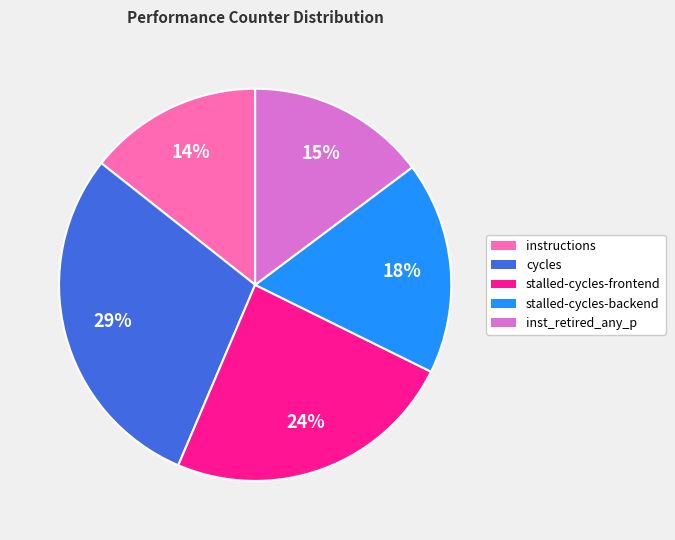

Do inst_retired_any_p and cycles together represent more than half of the pie?

No